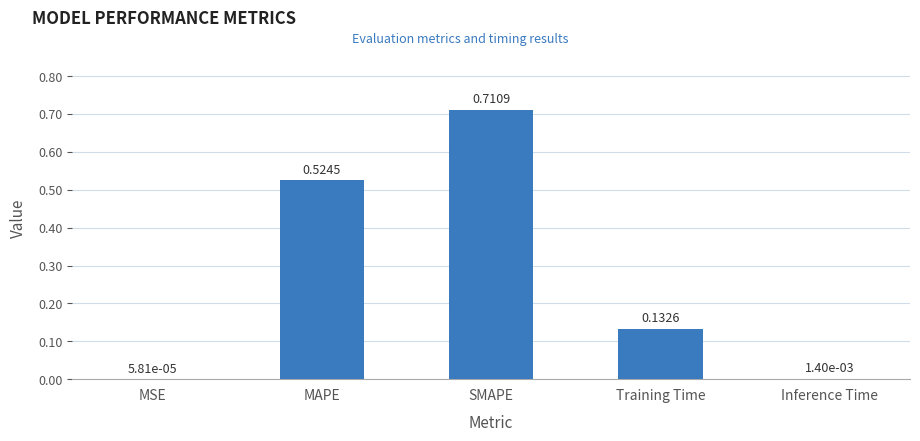

At which label is the value closest to 0?

MSE